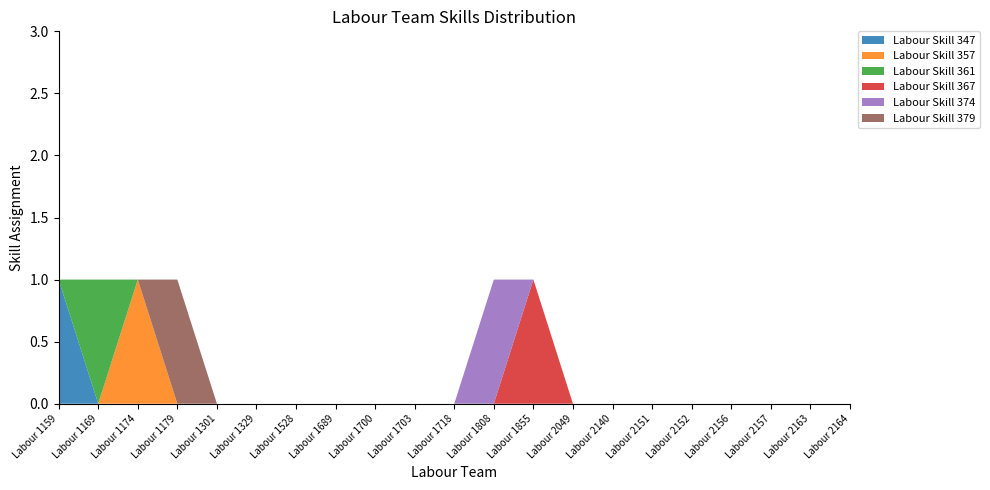

Reading right to left, what are all the values shown in this chart?

Labour Skill 347: 0	0	0	0	0	0	0	0	0	0	0	0	0	0	0	0	0	0	0	0	1
Labour Skill 357: 0	0	0	0	0	0	0	0	0	0	0	0	0	0	0	0	0	0	1	0	0
Labour Skill 361: 0	0	0	0	0	0	0	0	0	0	0	0	0	0	0	0	0	0	0	1	0
Labour Skill 367: 0	0	0	0	0	0	0	0	1	0	0	0	0	0	0	0	0	0	0	0	0
Labour Skill 374: 0	0	0	0	0	0	0	0	0	1	0	0	0	0	0	0	0	0	0	0	0
Labour Skill 379: 0	0	0	0	0	0	0	0	0	0	0	0	0	0	0	0	0	1	0	0	0